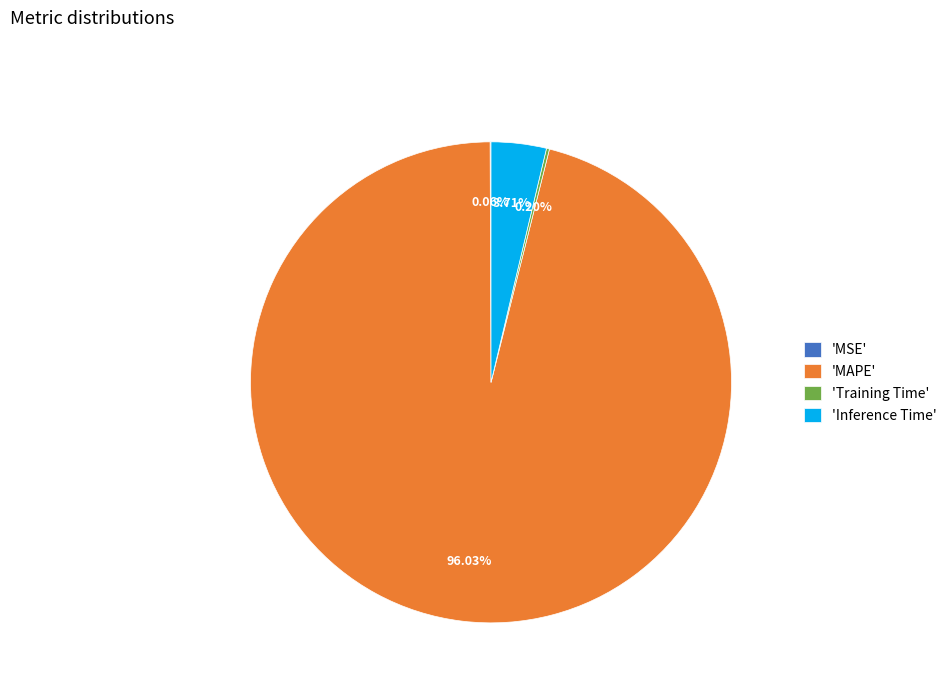

What is the largest slice in the pie chart?

'MAPE'